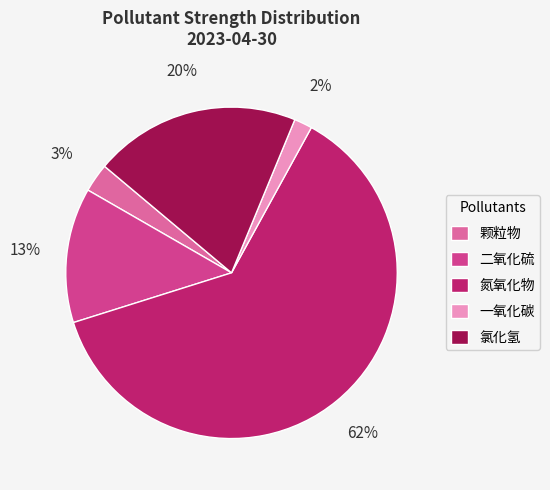

Rank the categories by value from highest to lowest.

氮氧化物, 氯化氢, 二氧化硫, 颗粒物, 一氧化碳